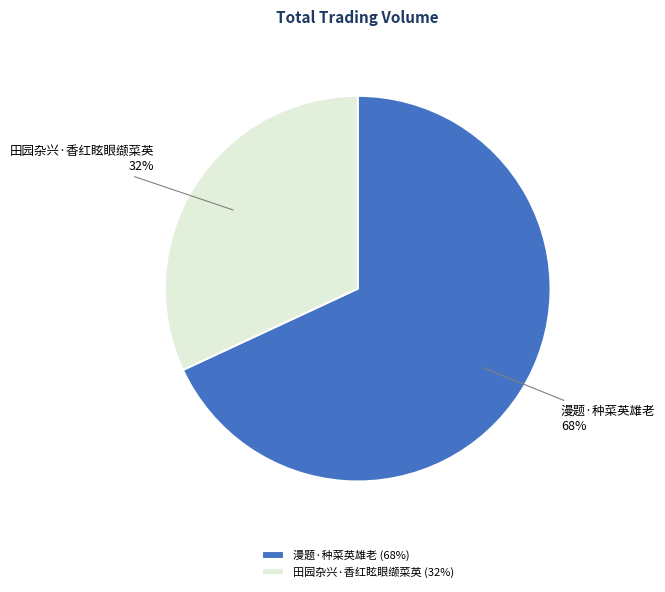

Is it true that 田园杂兴·香红眩眼缬菜英 is 32% of the pie?

True